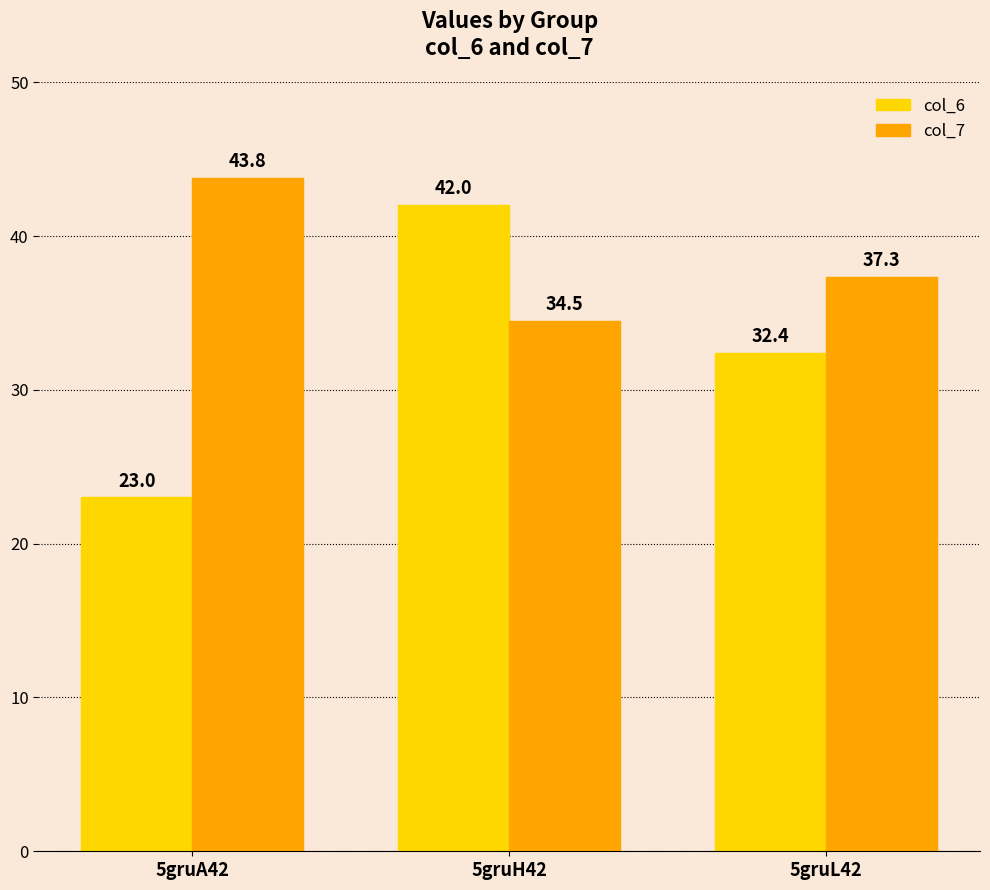

What are all the series names shown in the legend?

col_6, col_7